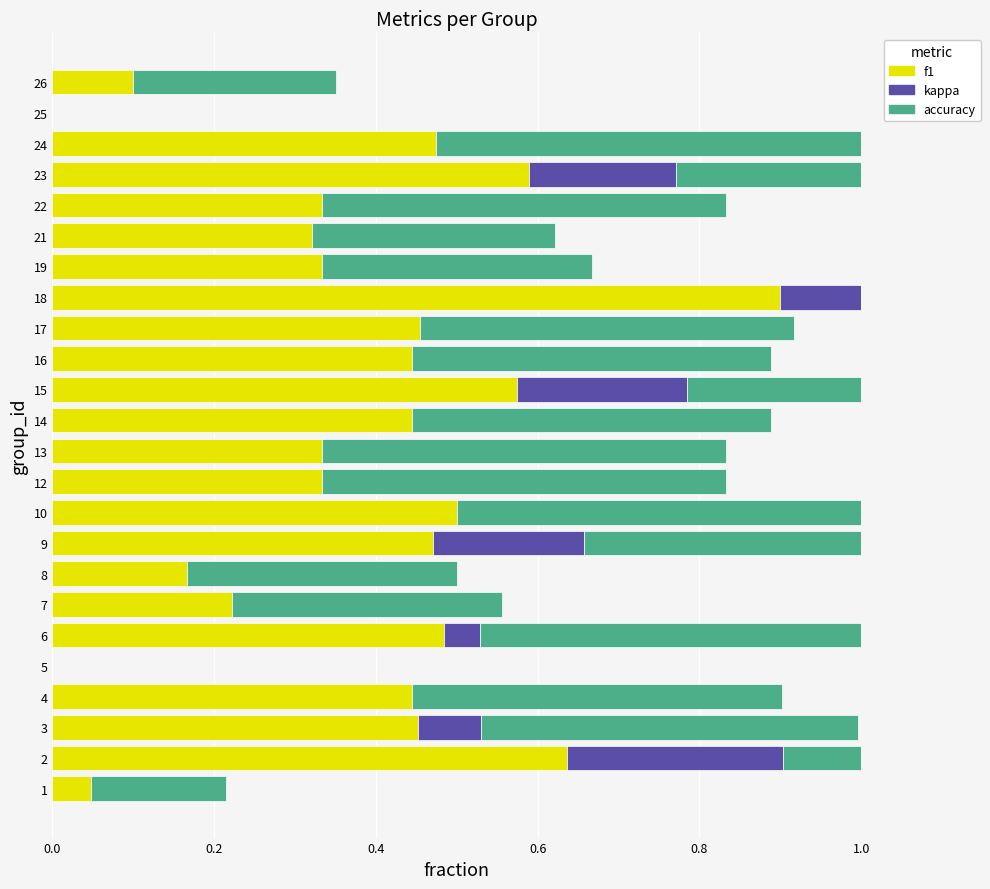

How many positive values does the kappa series have?

7